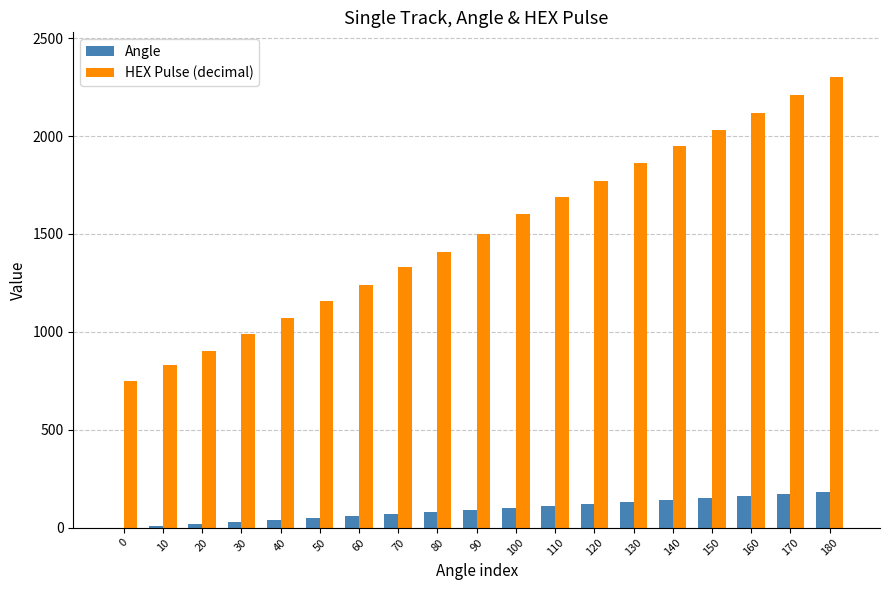

How many groups of bars are there?

19